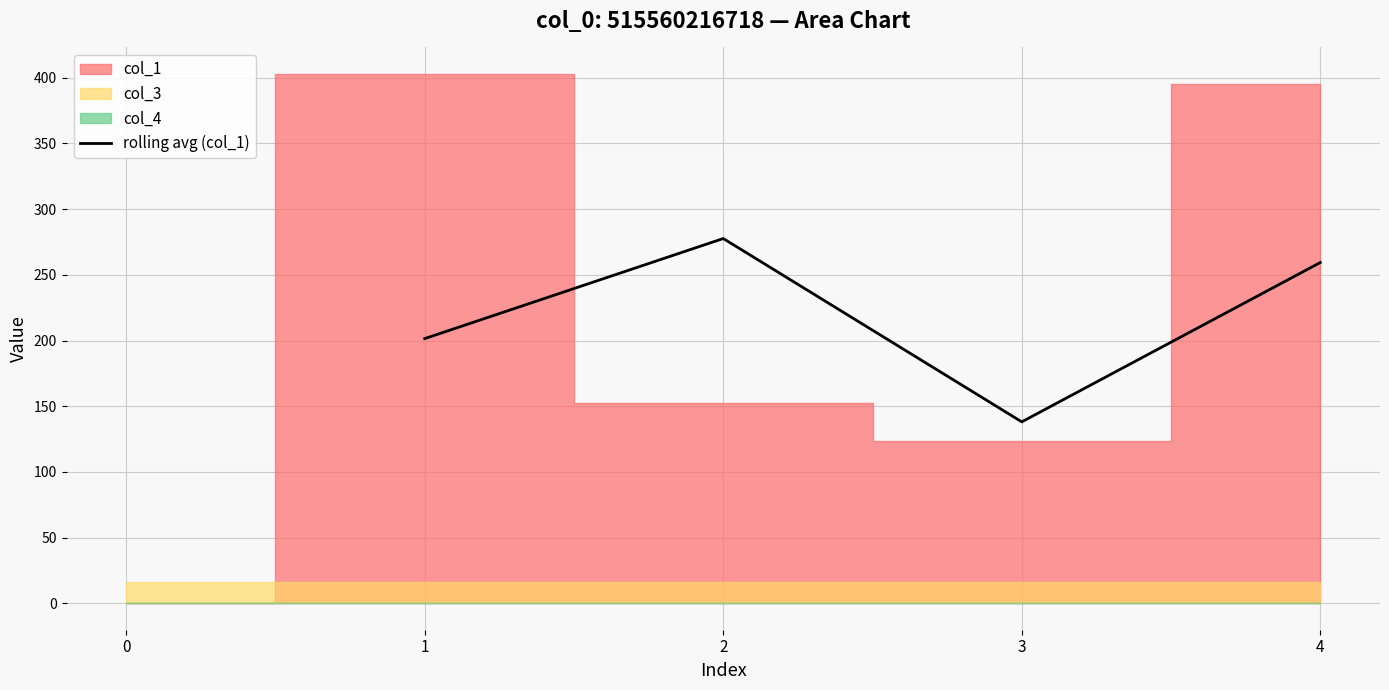

List the labels in order of rolling avg (col_1) value, smallest first.

3, 1, 4, 2